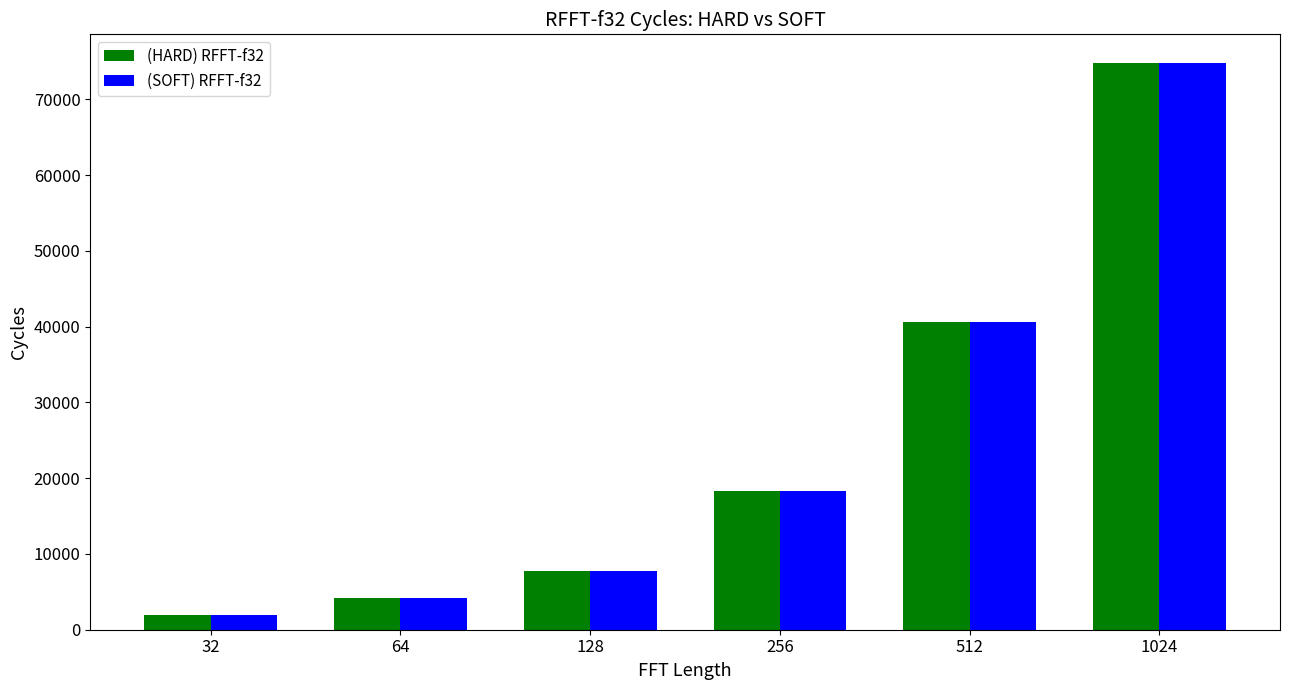

List the labels in order of (HARD) RFFT-f32 value, smallest first.

32, 64, 128, 256, 512, 1024